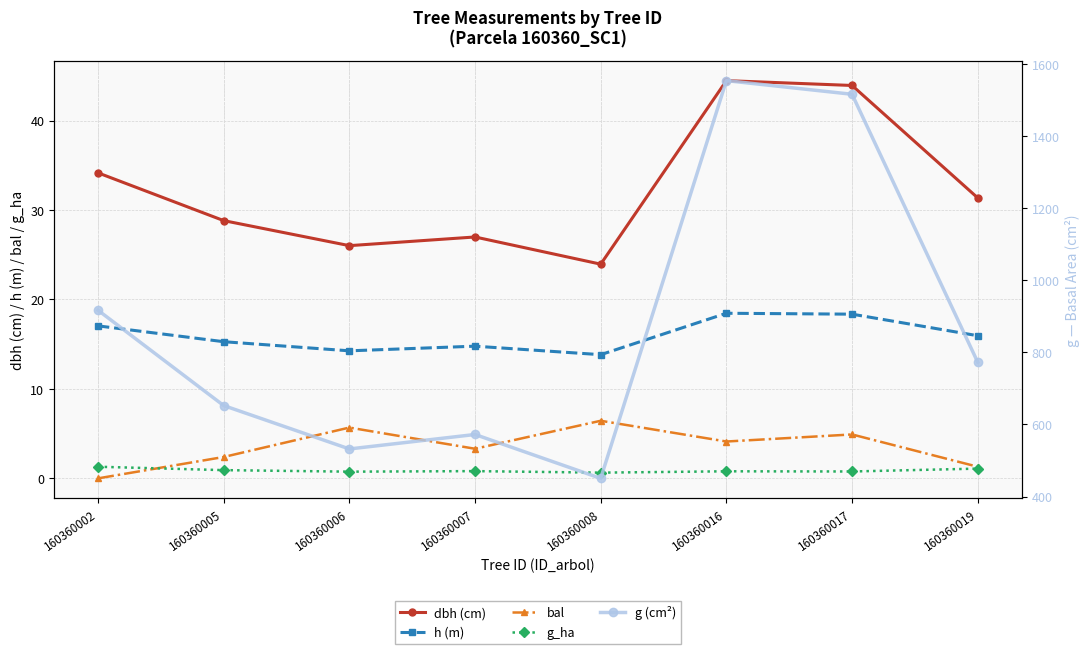

Between 160360019 and 160360002, which is larger?

160360002